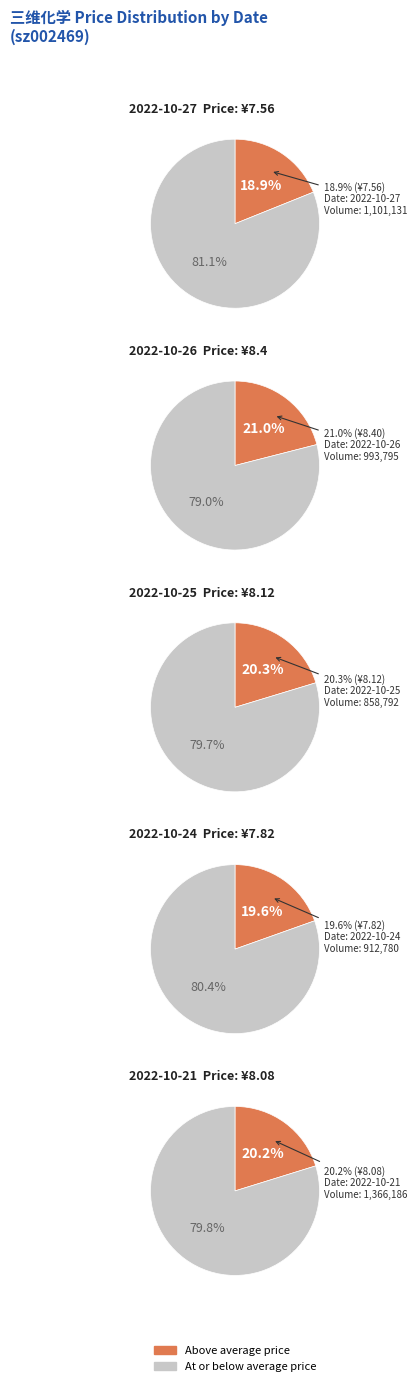

True or false: 2022-10-24 accounts for 20% of the total.

True